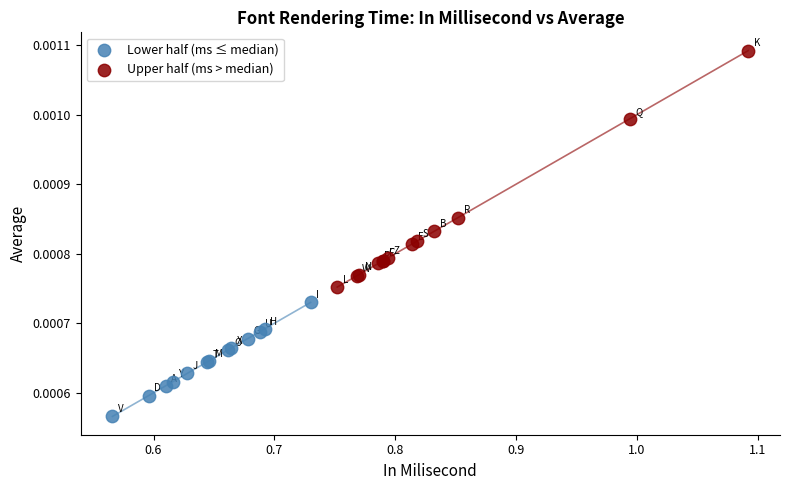

What are all the series names shown in the legend?

Lower half (ms ≤ median), Upper half (ms > median)